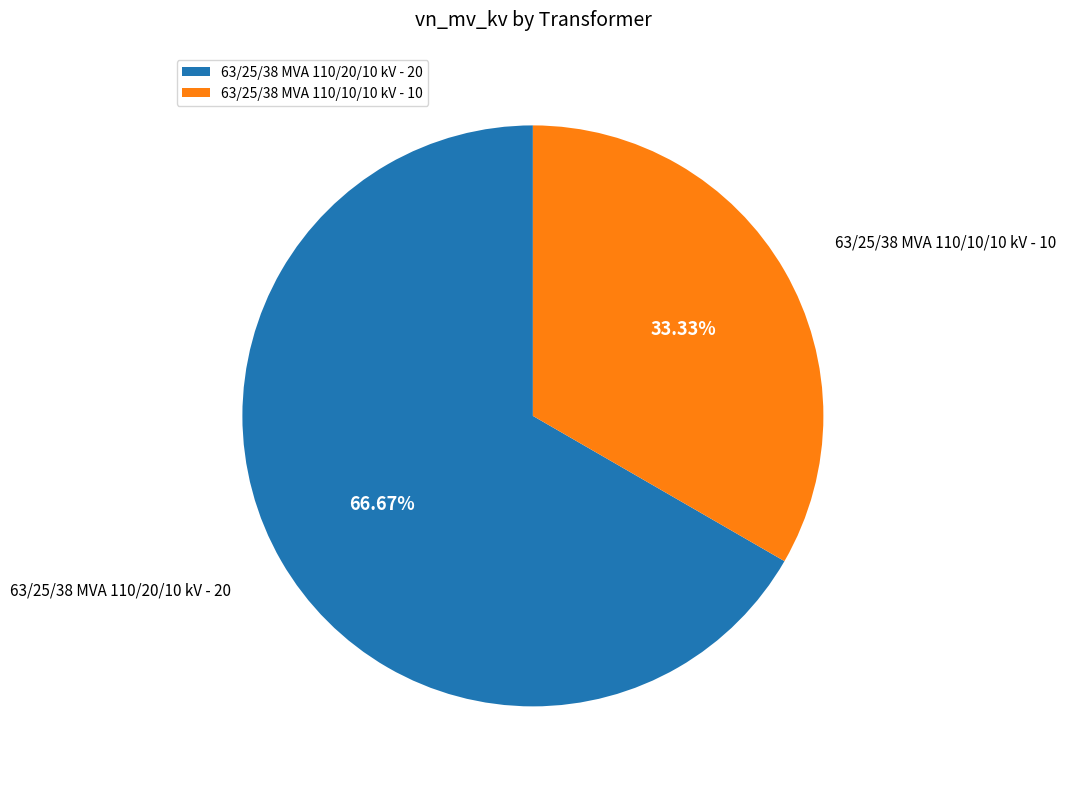

Is it true that 63/25/38 MVA 110/20/10 kV is 59% of the pie?

False